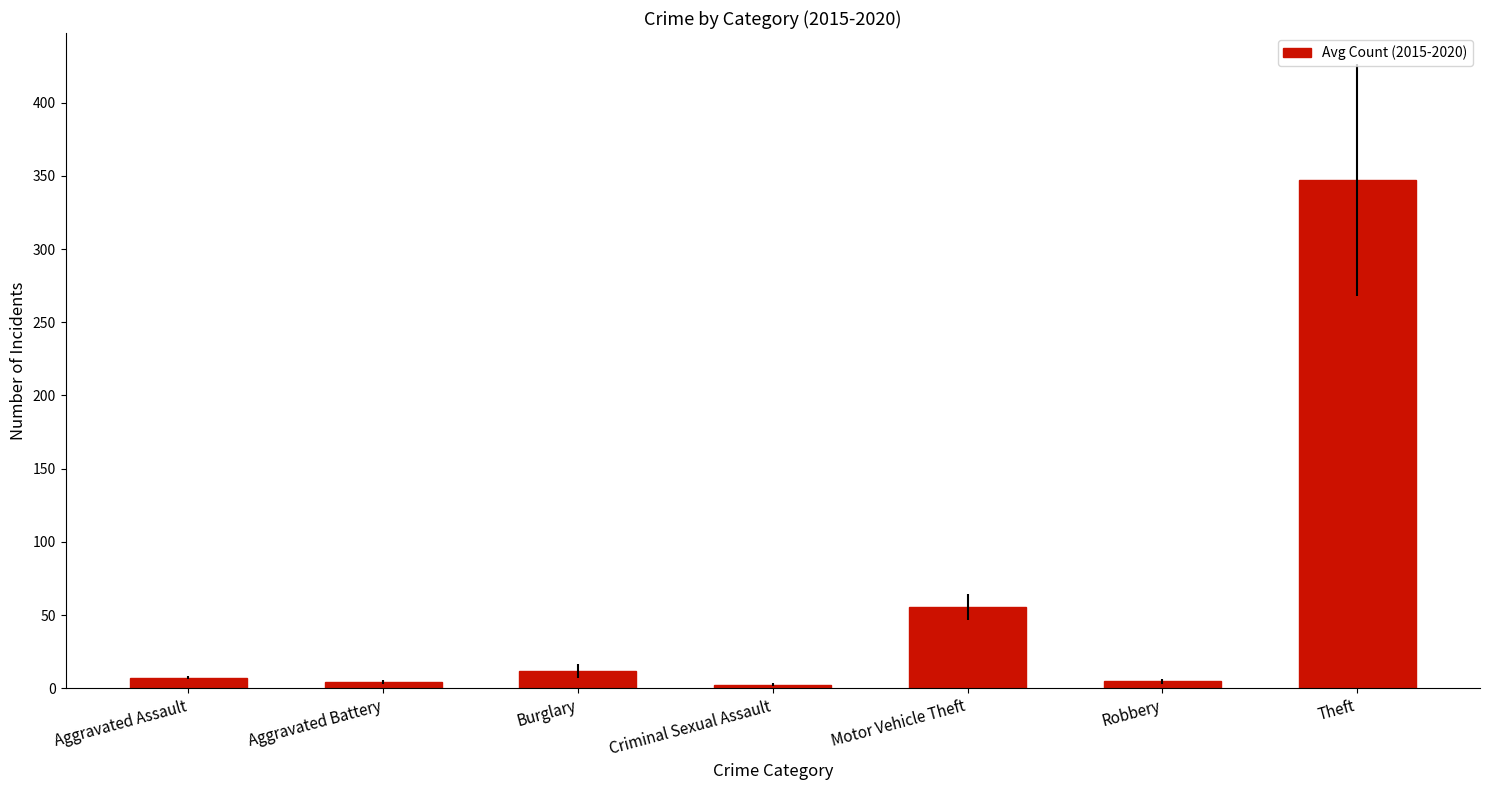

Where is the data nearest to the value 174?

Motor Vehicle Theft